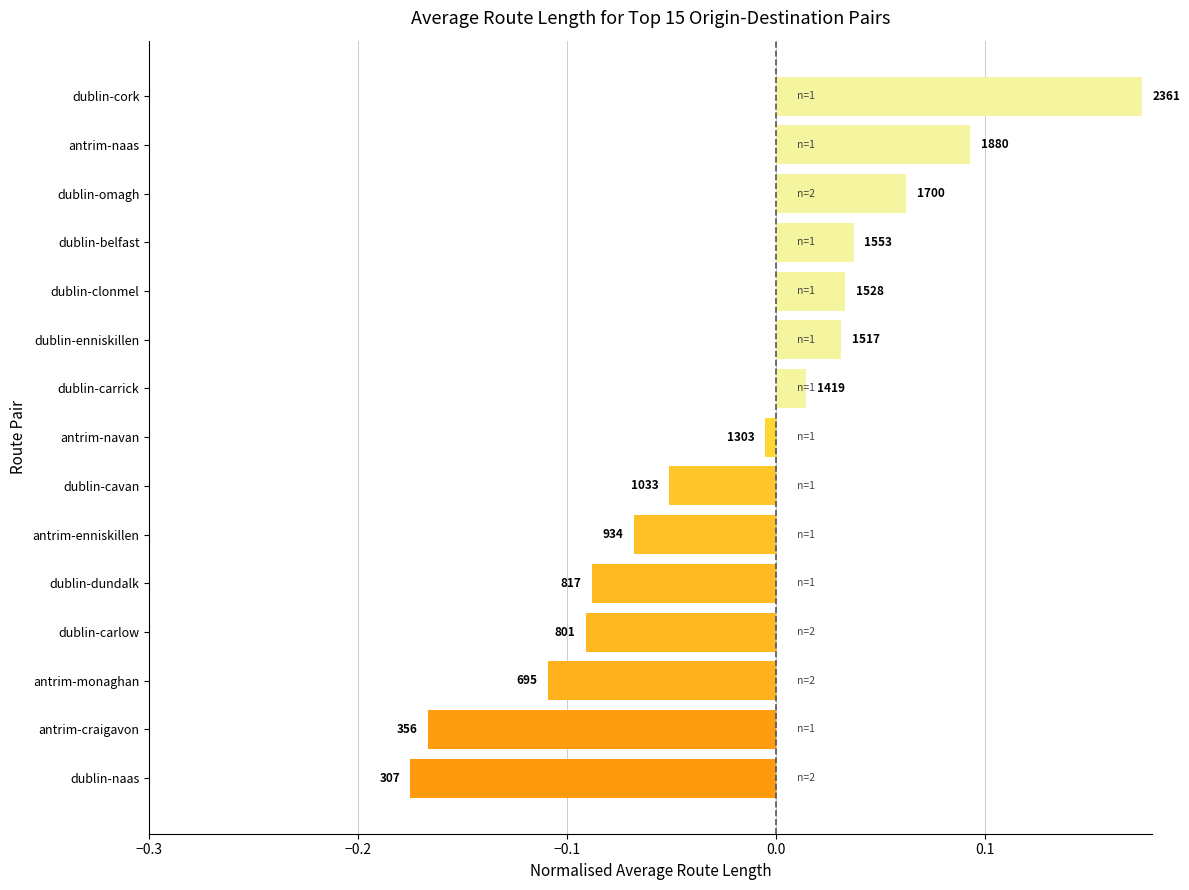

What is the sum of all values?

-0.3